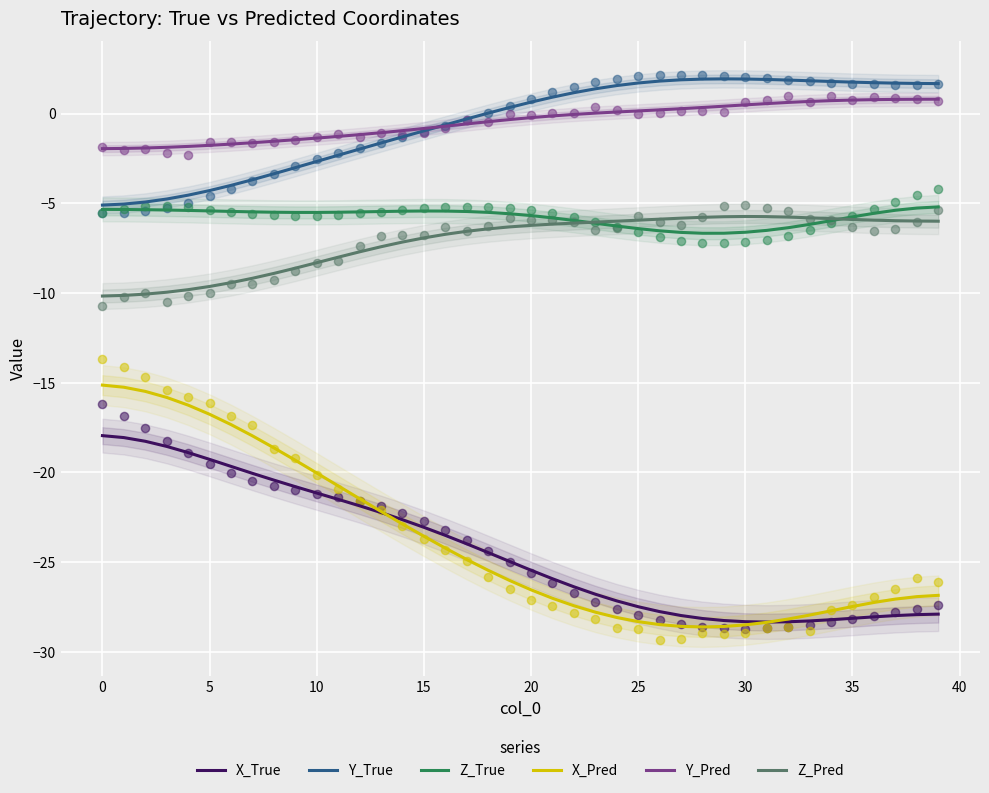

True or false: Z_Pred and Y_Pred cross at least once.

False